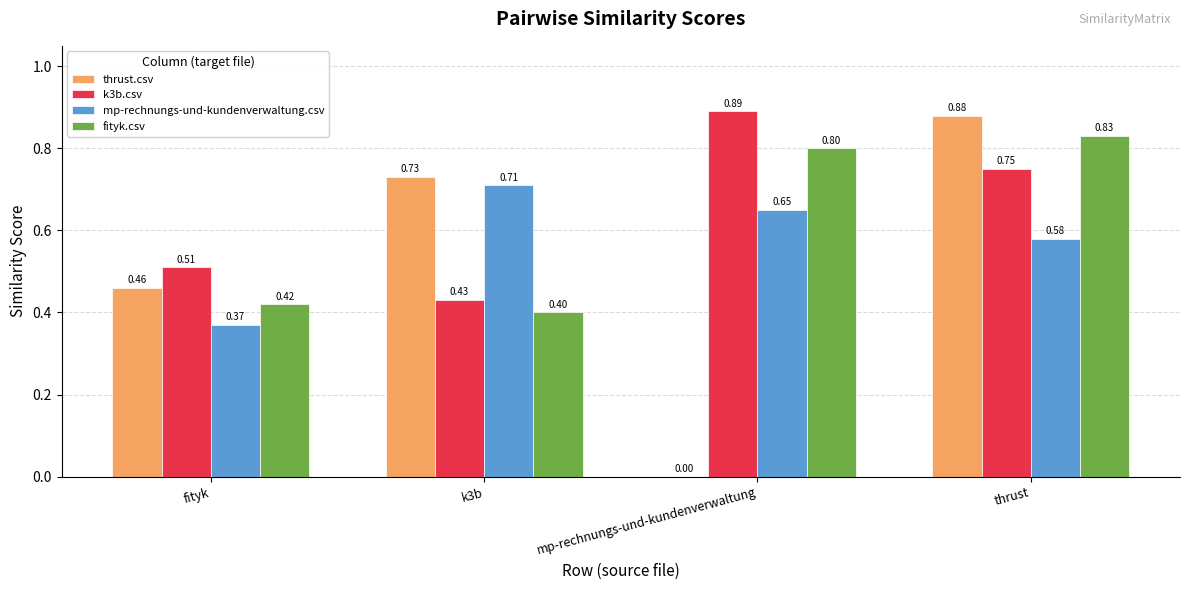

Where is mp-rechnungs-und-kundenverwaltung.csv nearest to the value 0?

fityk